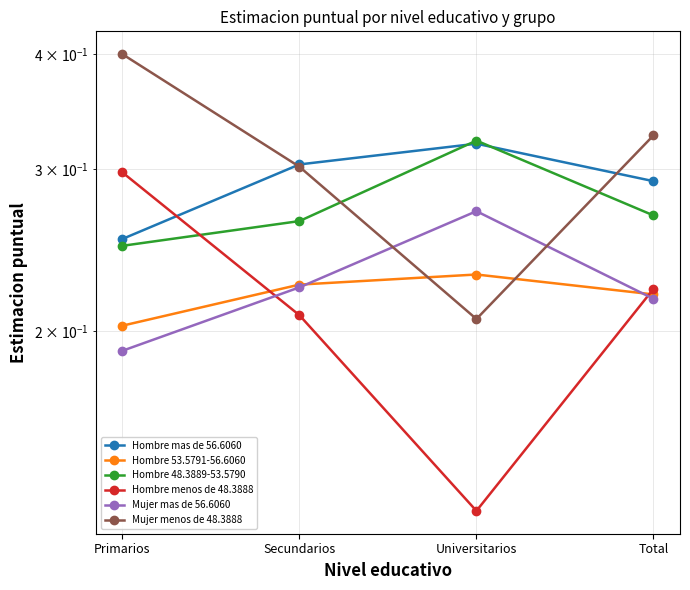

Which series ends up on top after the final intersection of Hombre mas de 56.6060 and Hombre menos de 48.3888?

Hombre mas de 56.6060